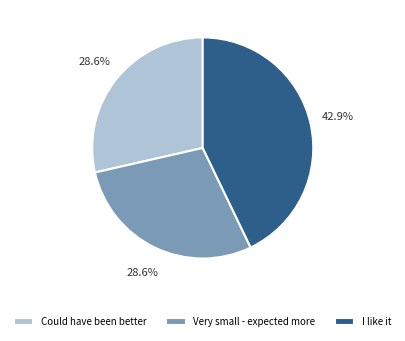

To the nearest percent, what is the difference between the I like it and Very small - expected more slice percentages?

14%